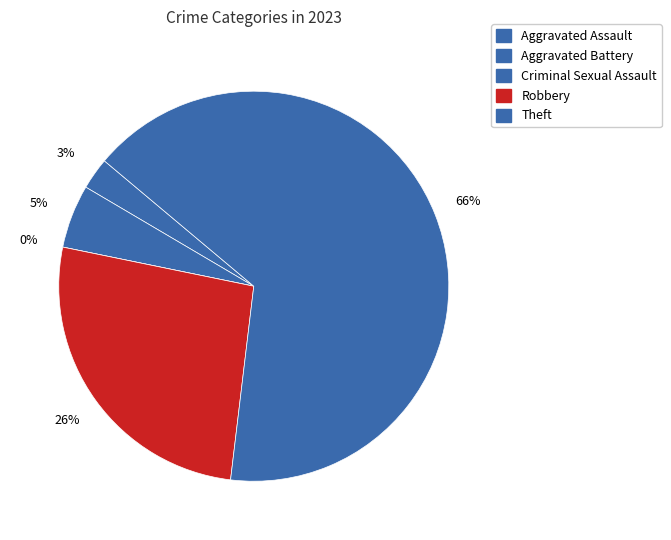

To the nearest percent, what is the difference between the Theft and Aggravated Assault slice percentages?

63%